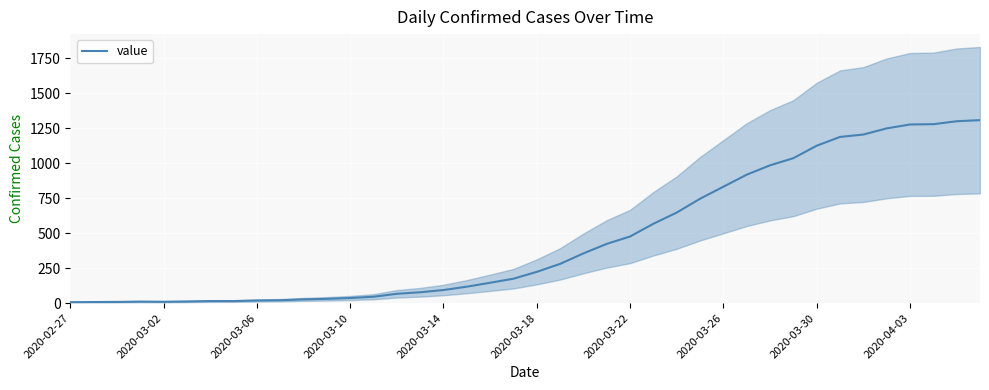

The value of value at 2020-03-18 is 370. True or false?

False